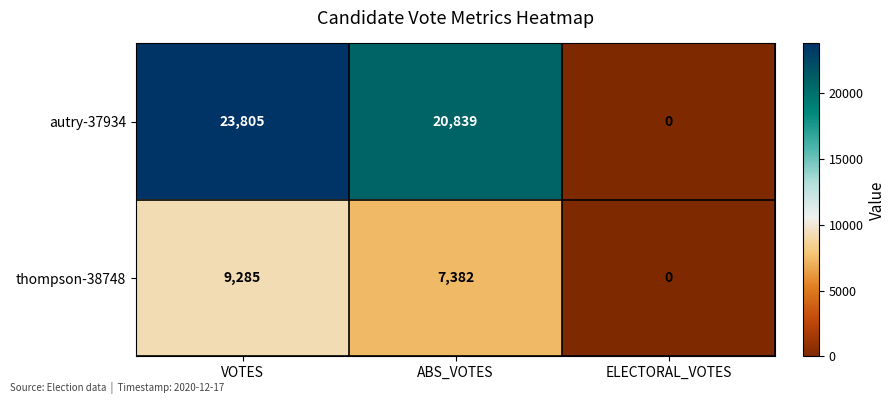

What is the spread (max minus min) of values at VOTES?

14520